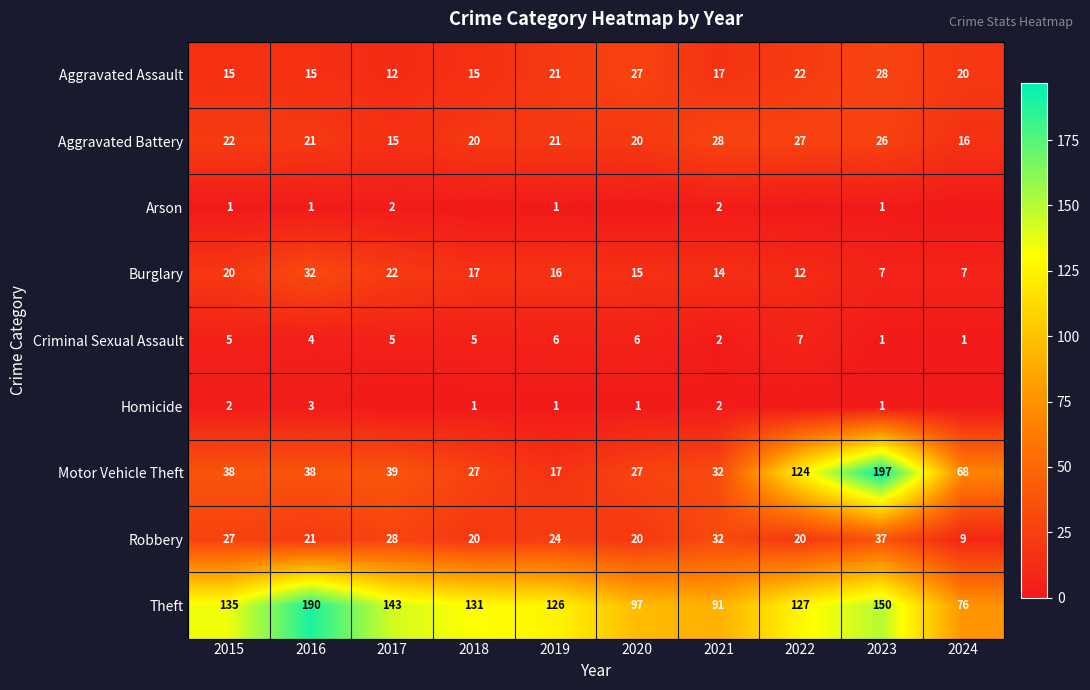

The Homicide series shows 1 at 2020. True or false?

False